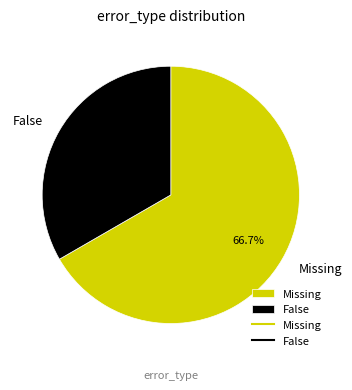

Does Missing account for over 50% of the chart?

Yes